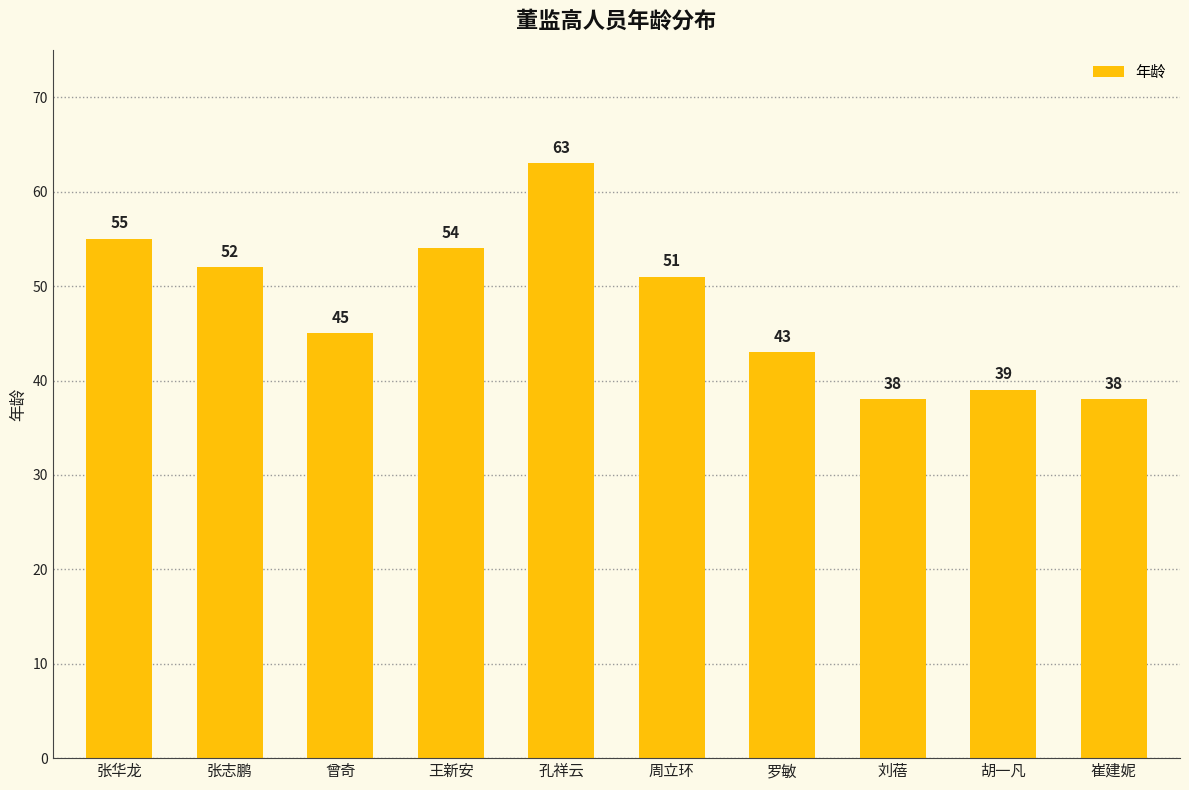

What is the label of the 7th bar from the left?

罗敏